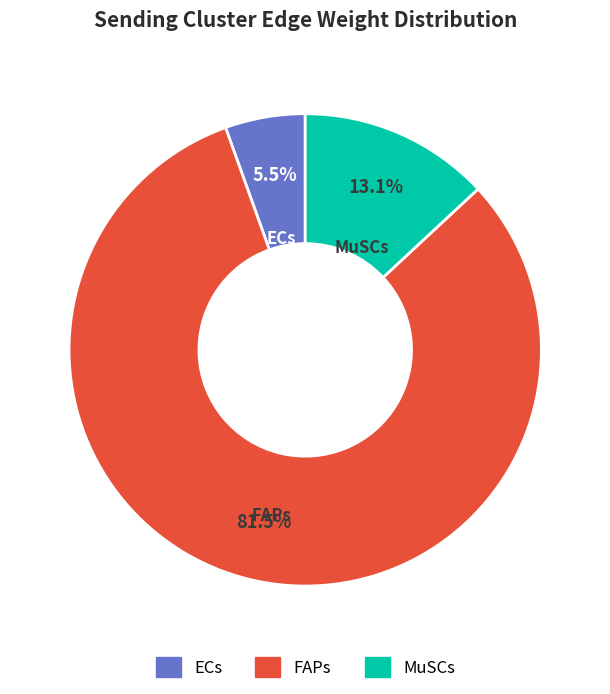

The ECs slice represents 15% of the pie. True or false?

False